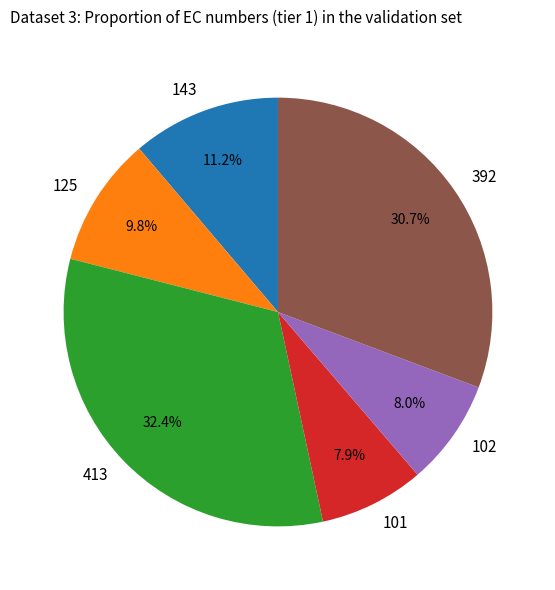

Count the number of slices in the pie.

6